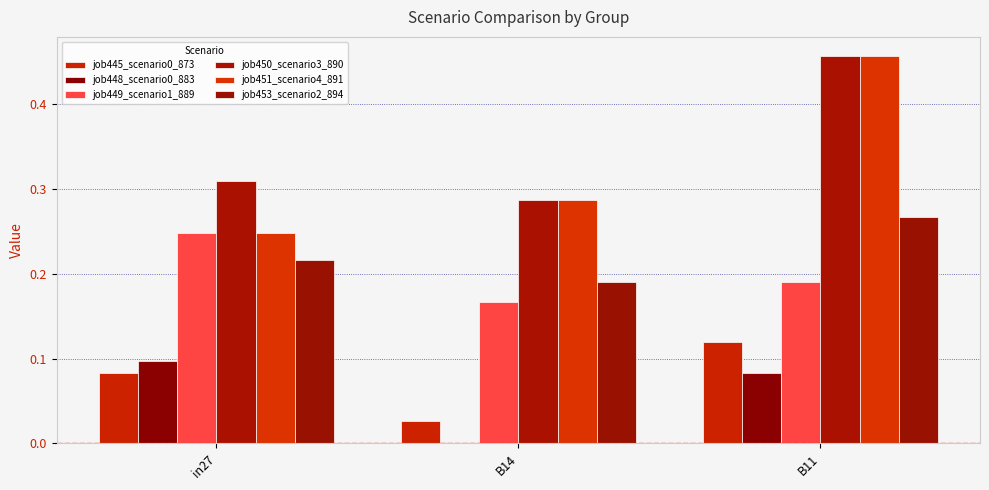

Reading right to left, transcribe all the data shown in this chart.

job445_scenario0_873: 0.1	0.0	0.1
job448_scenario0_883: 0.1	0.0	0.1
job449_scenario1_889: 0.2	0.2	0.2
job450_scenario3_890: 0.5	0.3	0.3
job451_scenario4_891: 0.5	0.3	0.2
job453_scenario2_894: 0.3	0.2	0.2